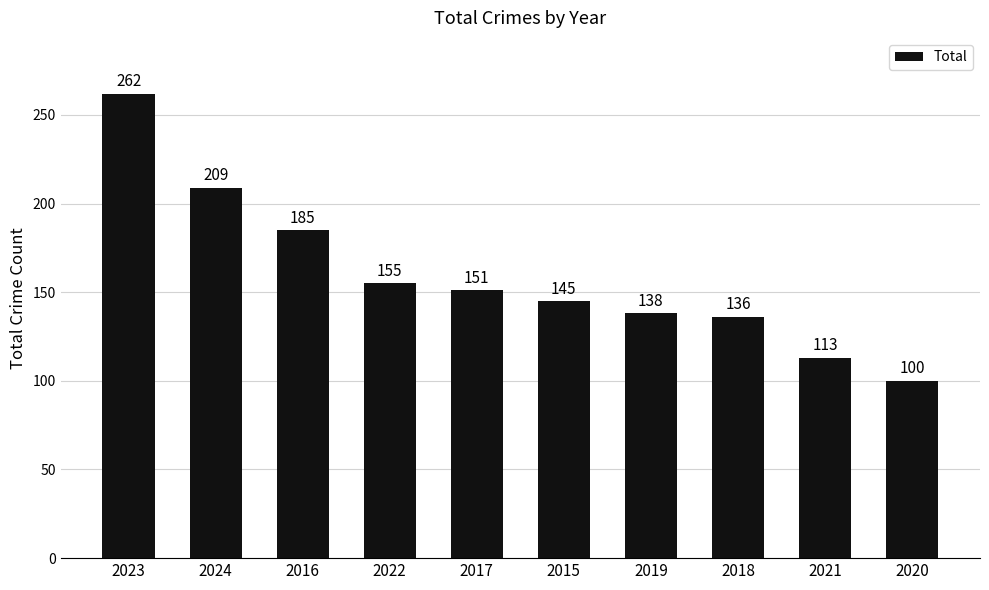

What is the ratio of the value at 2020 to the value at 2017?

0.7